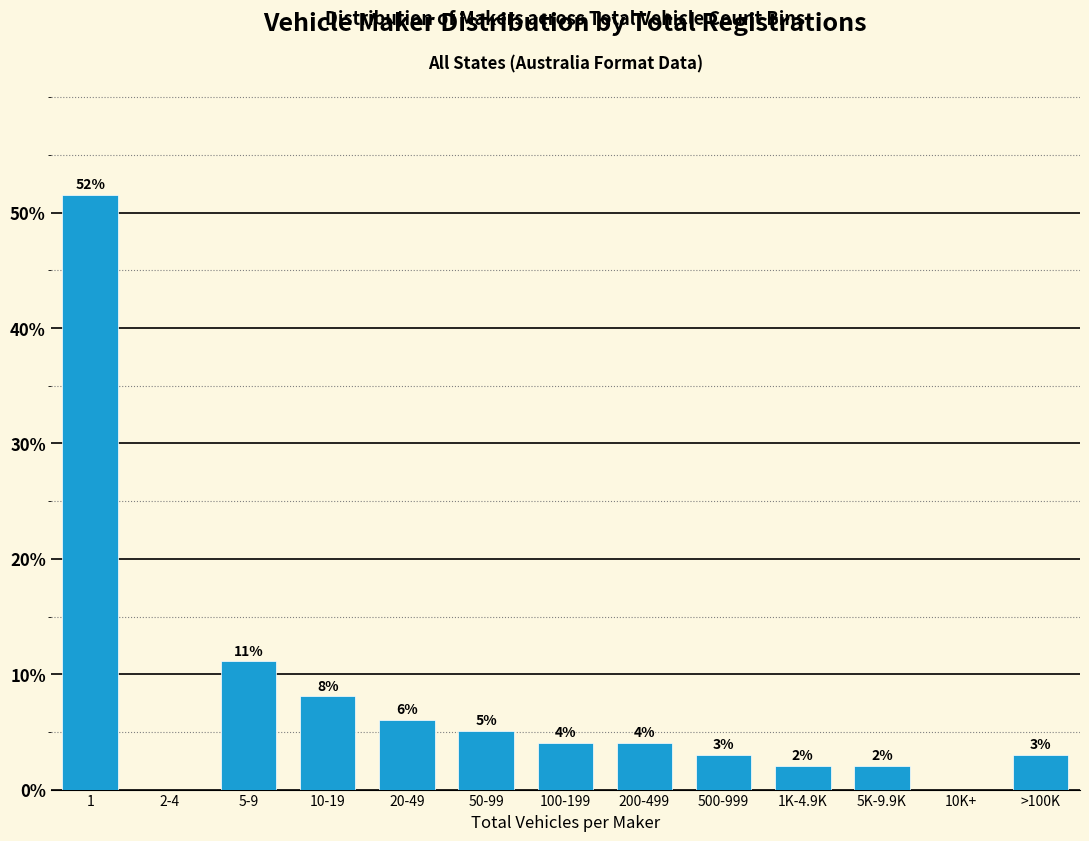

Read the value at 1K-4.9K.

2.0